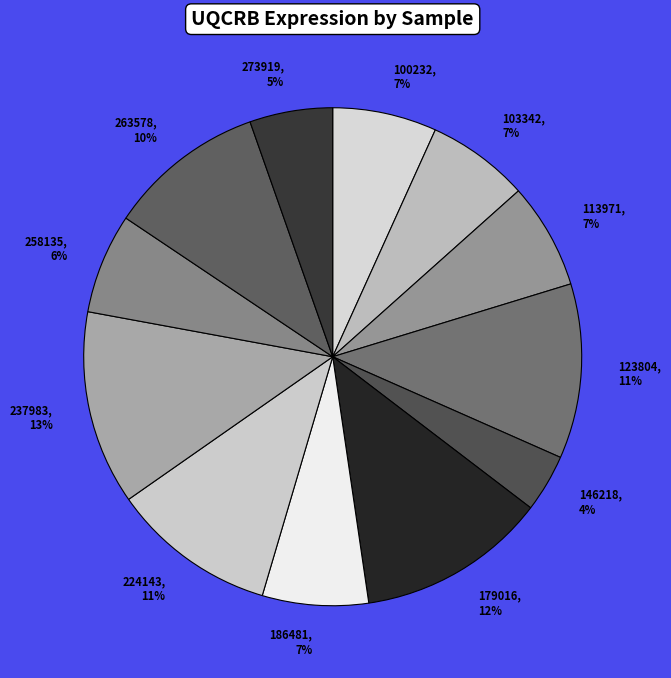

What is the smallest slice in the pie chart?

146218